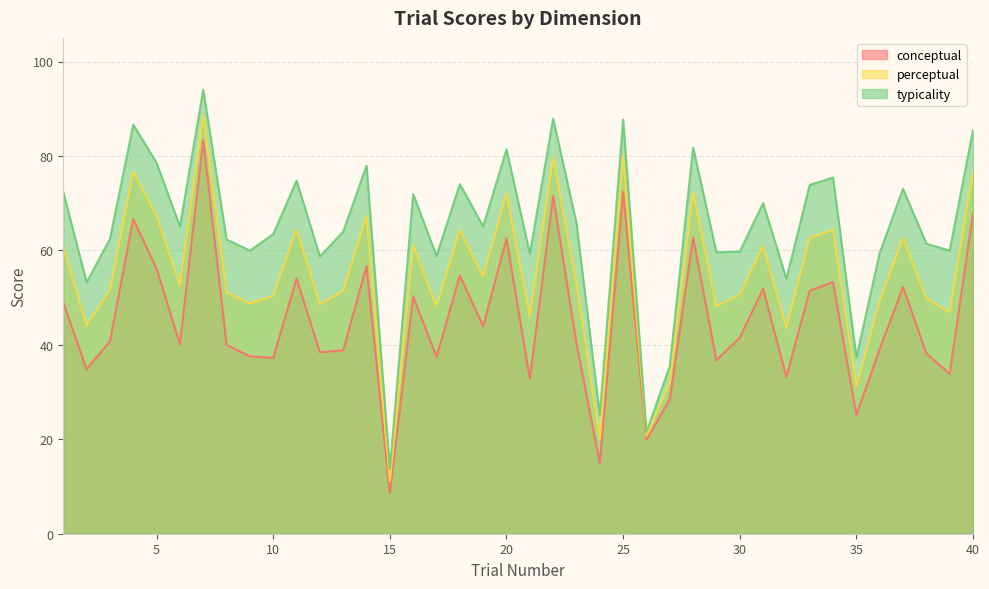

Which label corresponds to the smallest value in the chart?

15